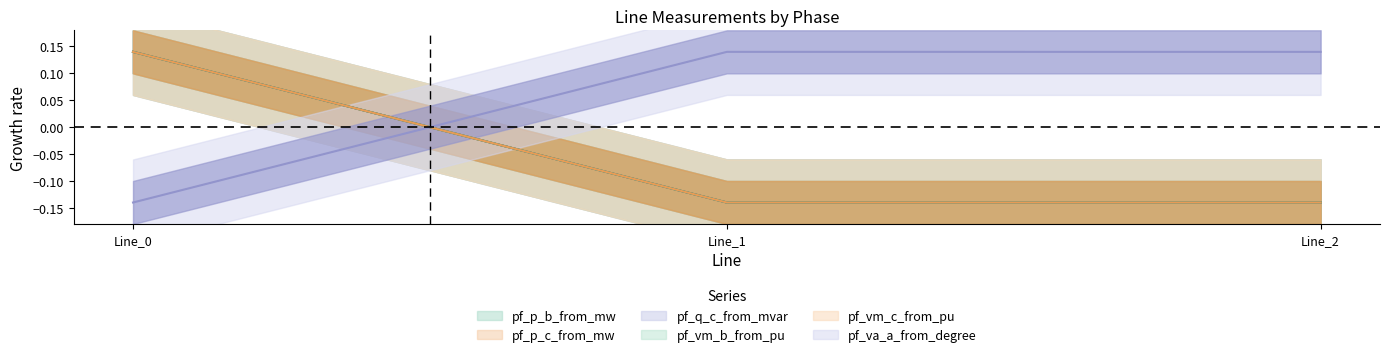

Which series has the widest spread of values?

pf_p_b_from_mw